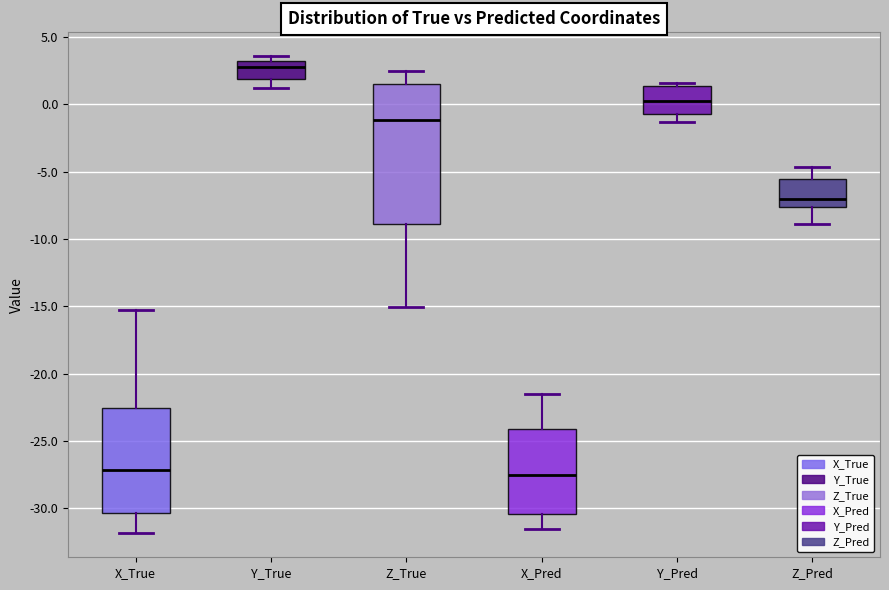

Where is the upper edge of the box for Z_Pred on the y-axis? The values are not printed on the chart, so give them approximately, as read against the axis.

-5.5